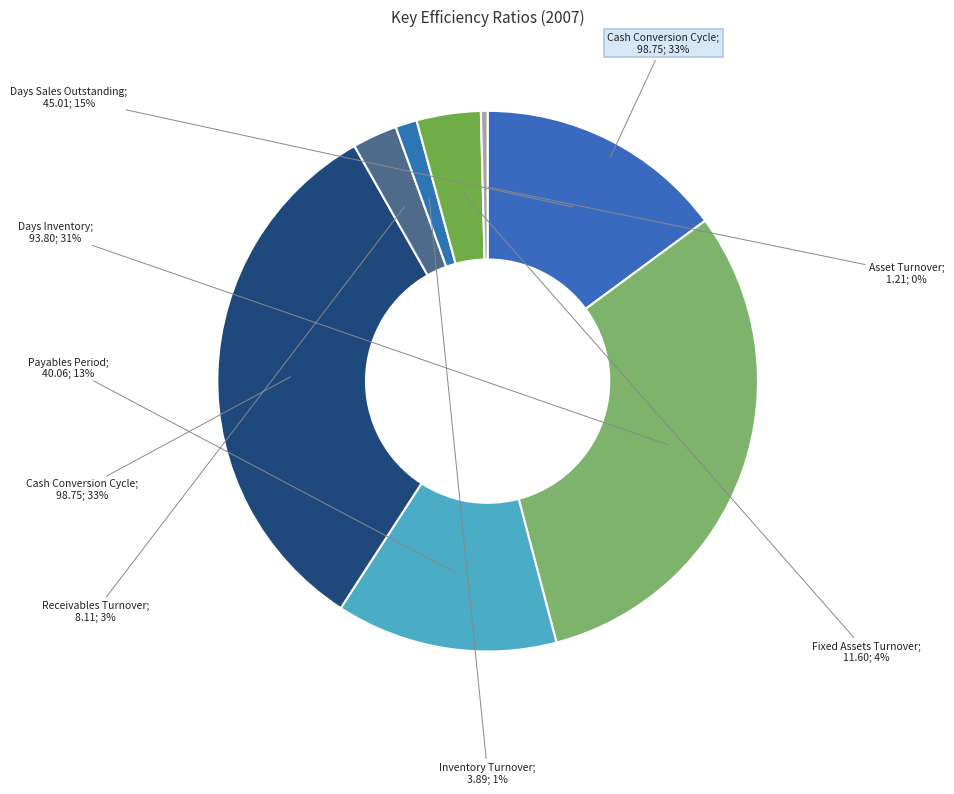

Count the number of slices in the pie.

8